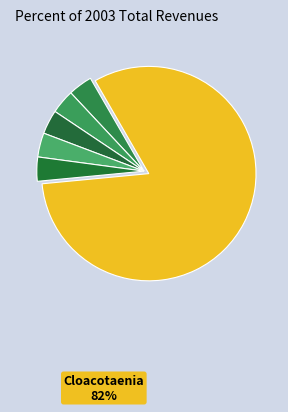

How many segments does this pie chart have?

6